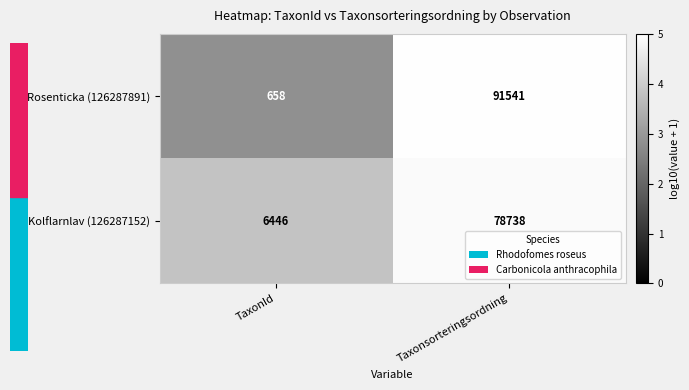

What is the sum of all Kolflarnlav (126287152) values?

85184